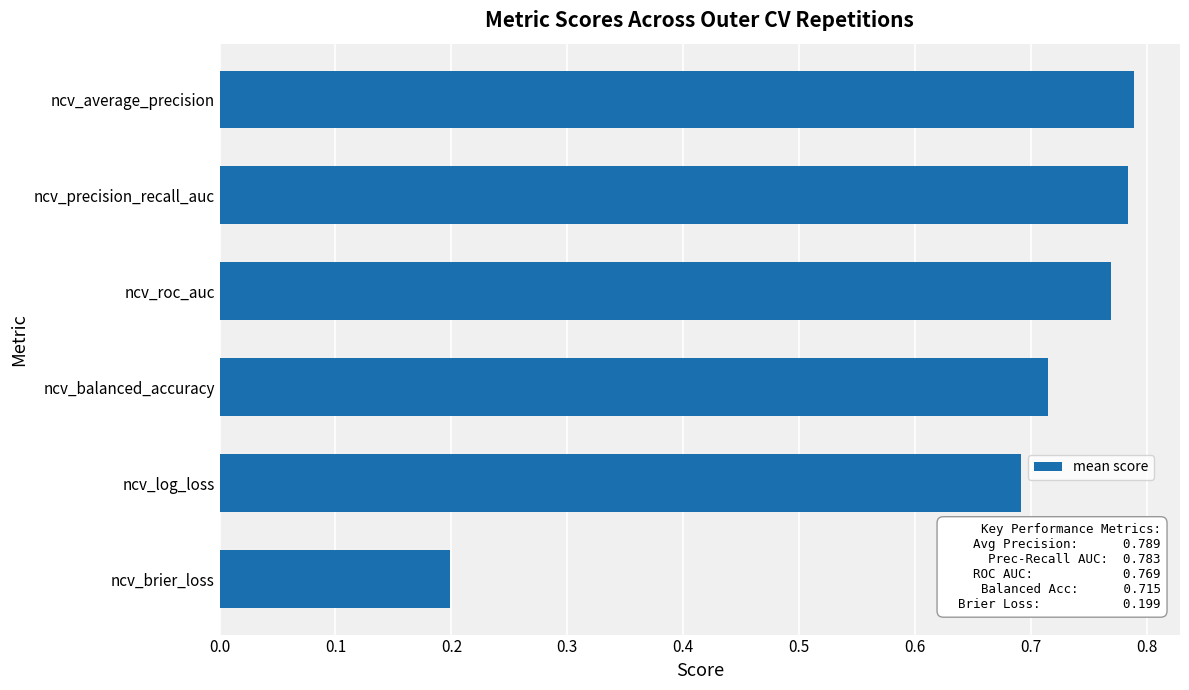

Does the chart contain any negative values?

No